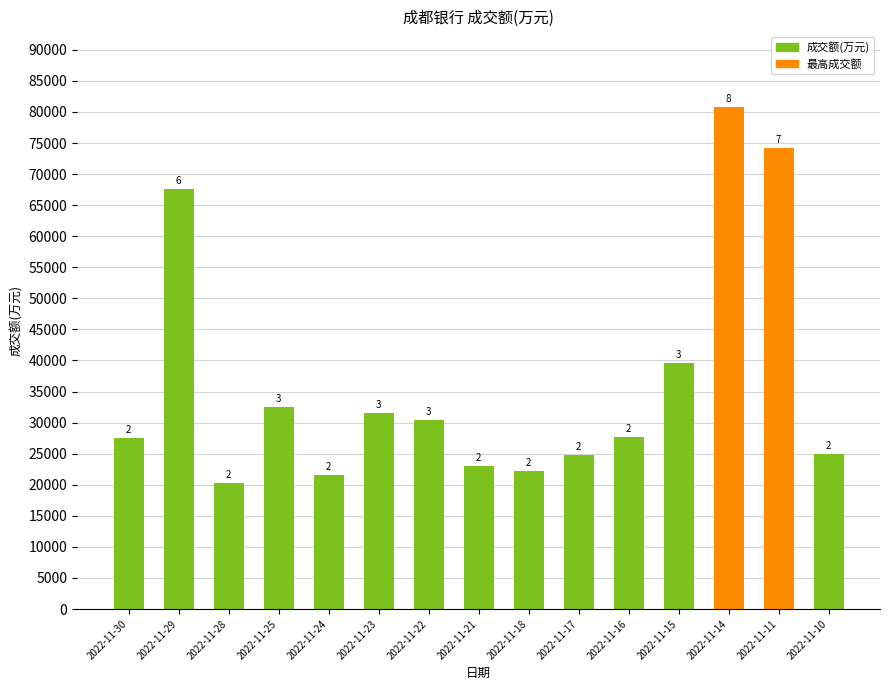

What is the sum of the values at 2022-11-29 and 2022-11-28?

87946